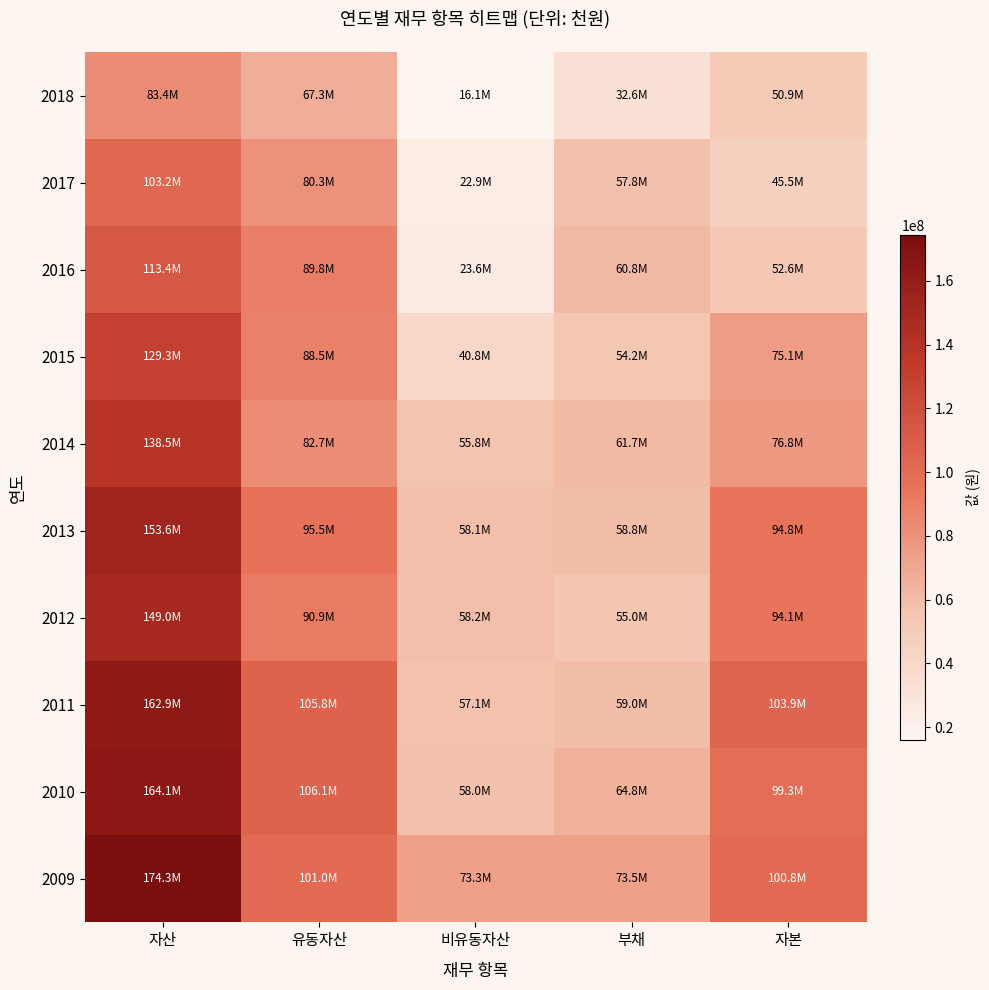

What is the greatest value displayed?

174282521